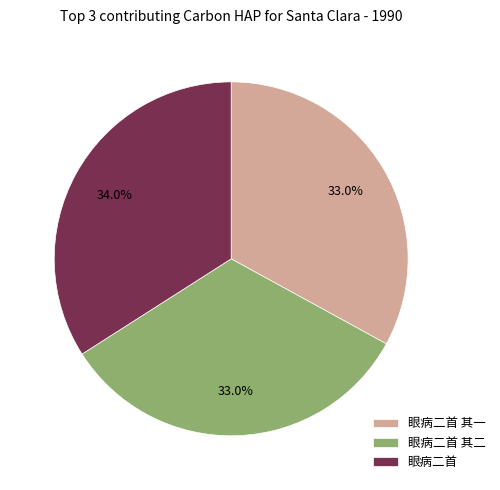

To the nearest percent, what portion does 眼病二首 represent?

34%